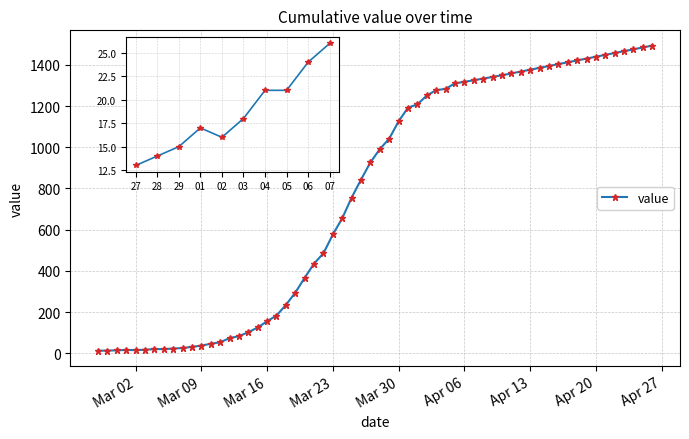

The value at Mar 16 is 3. True or false?

False